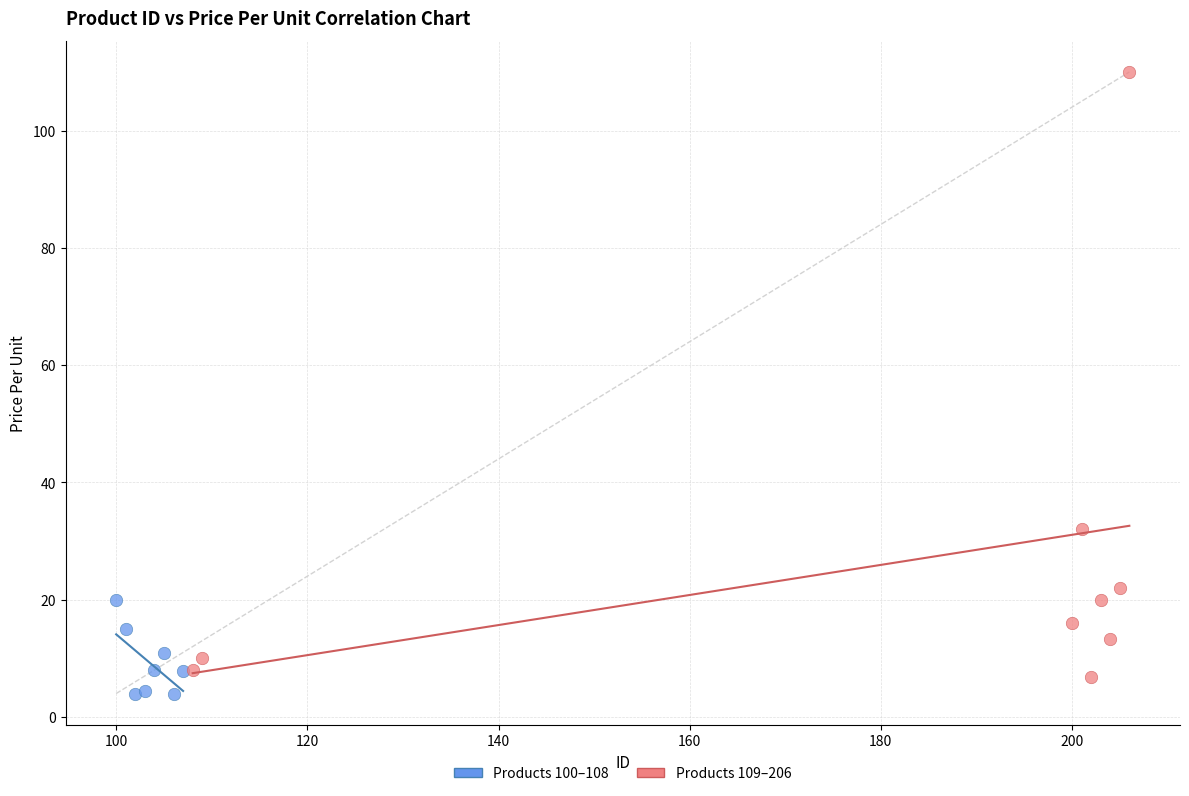

Which series reaches the maximum Y coordinate?

Products 109–206